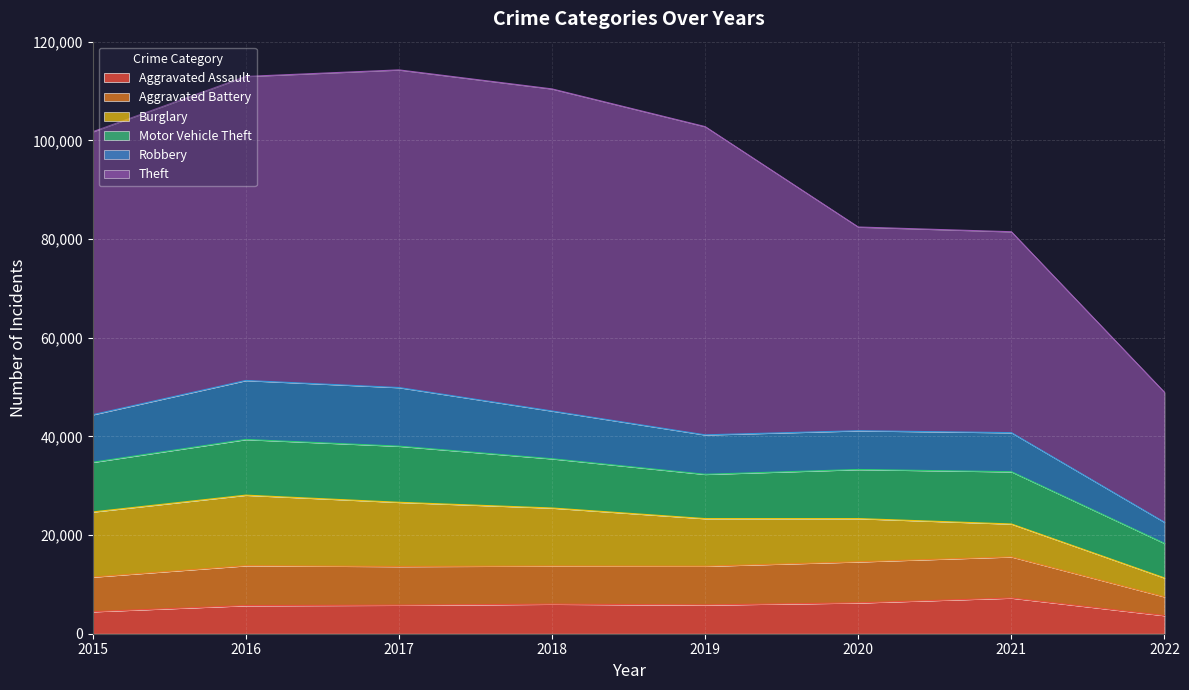

Which category has the lowest value in the Aggravated Battery series?

2022